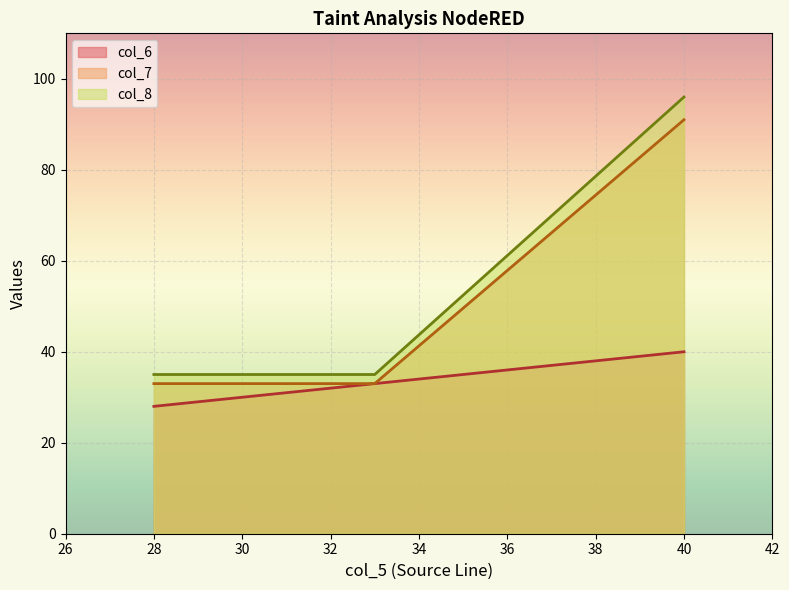

What is the spread (max minus min) of values at 40?

56